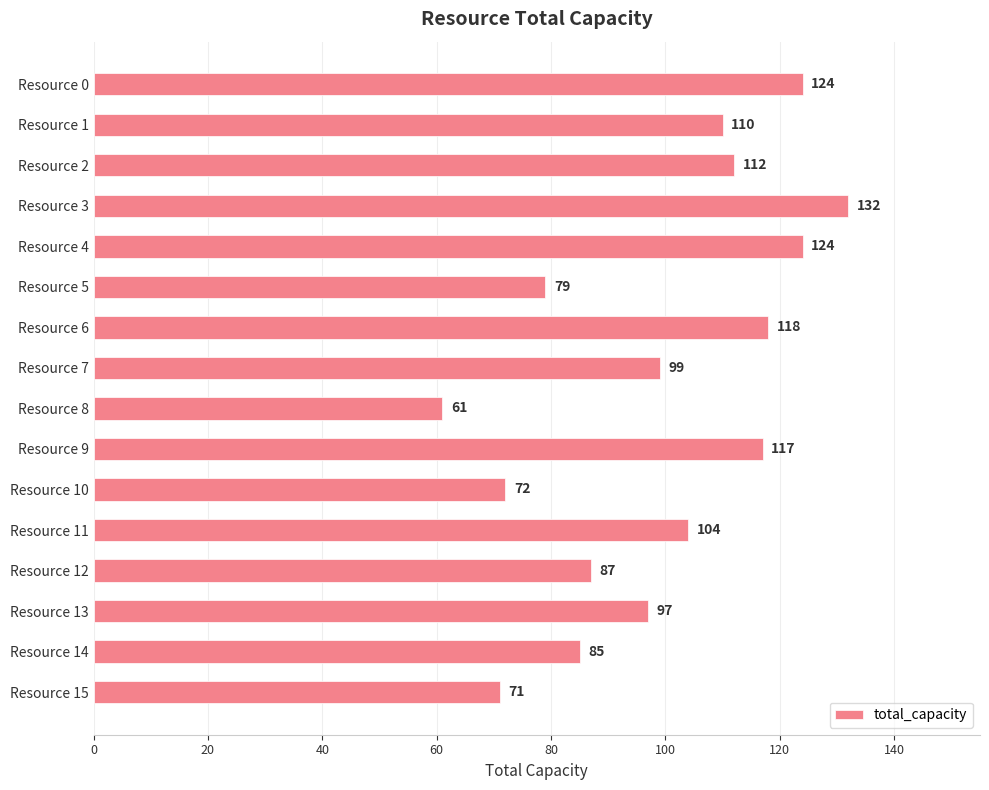

The chart shows a value of 112 at Resource 2. True or false?

True